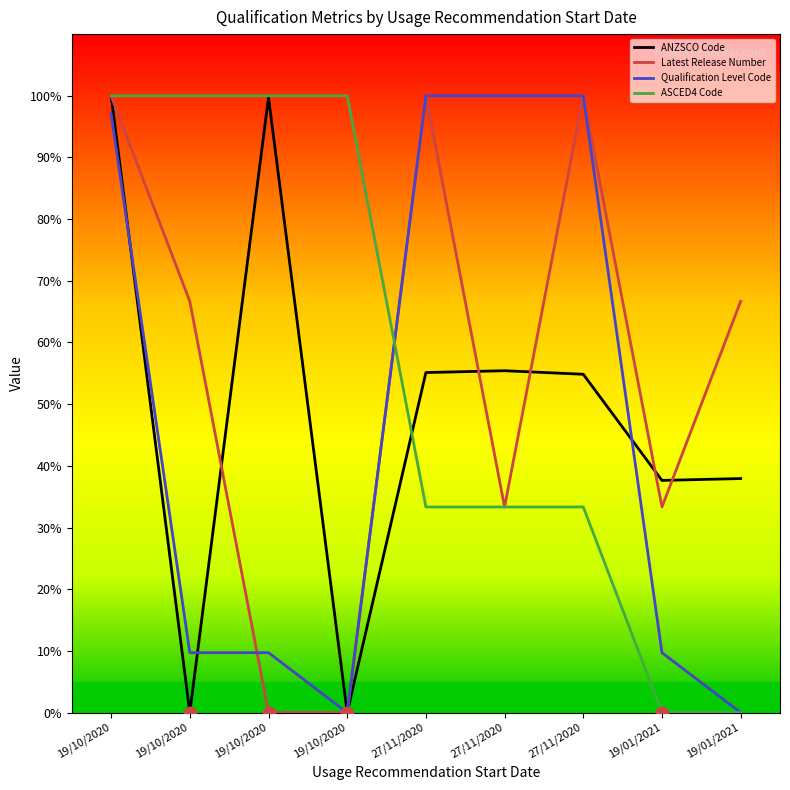

What are all the series names shown in the legend?

ANZSCO Code, Latest Release Number, Qualification Level Code, ASCED4 Code